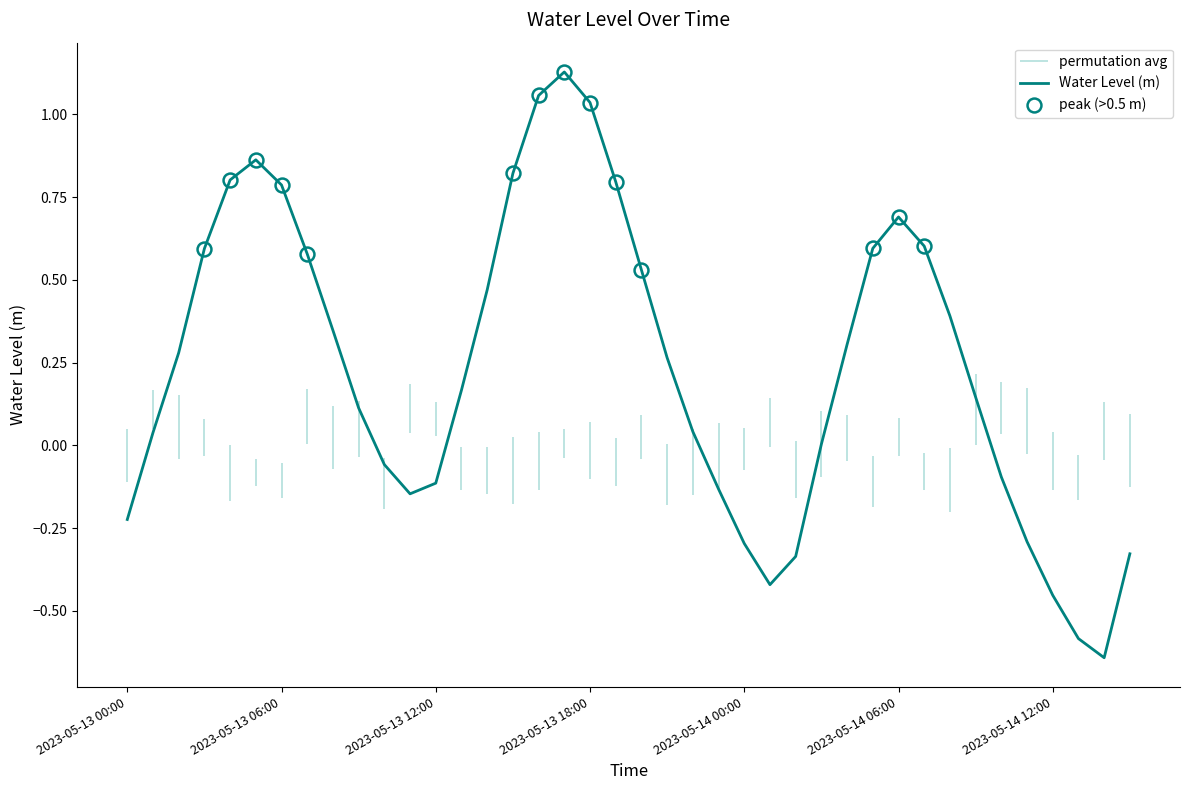

At which category does the chart reach its peak across all series?

2023-05-13 17:00